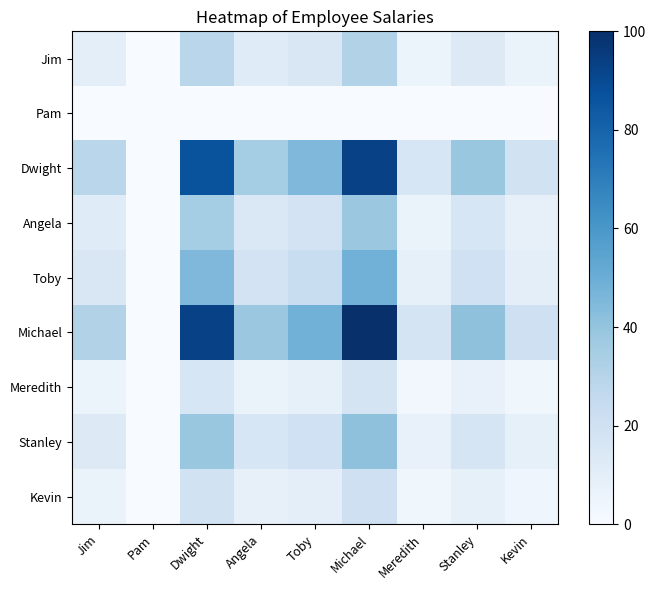

Rank the series by their maximum value, from highest to lowest.

Michael, Dwight, Toby, Stanley, Angela, Jim, Kevin, Meredith, Pam